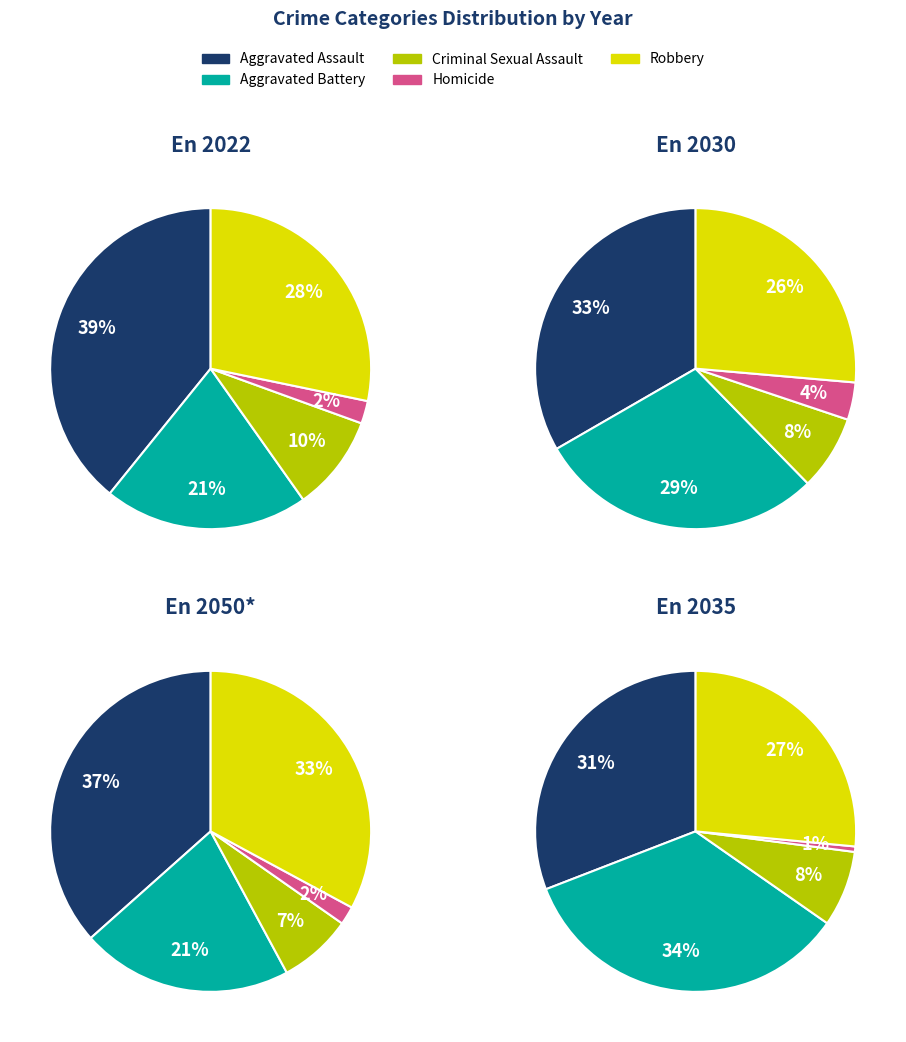

Do Criminal Sexual Assault and Homicide together represent more than half of the pie?

No